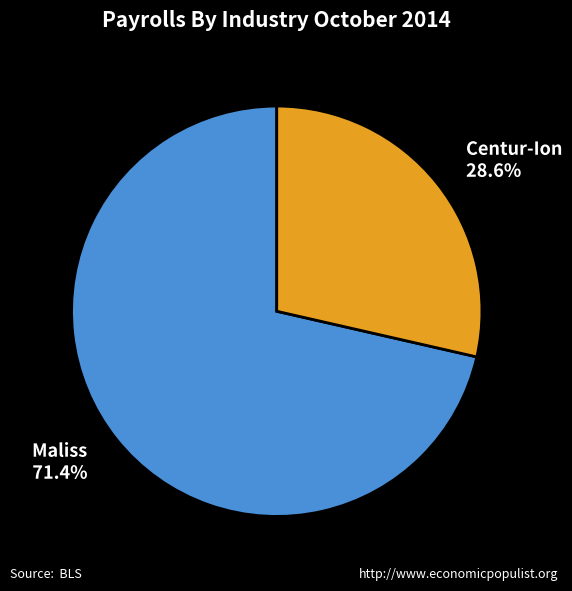

Rank the categories by value from highest to lowest.

Maliss, Centur-Ion